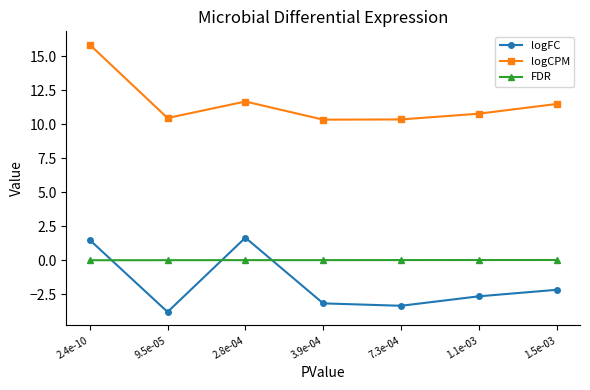

True or false: FDR and logFC cross at least once.

True